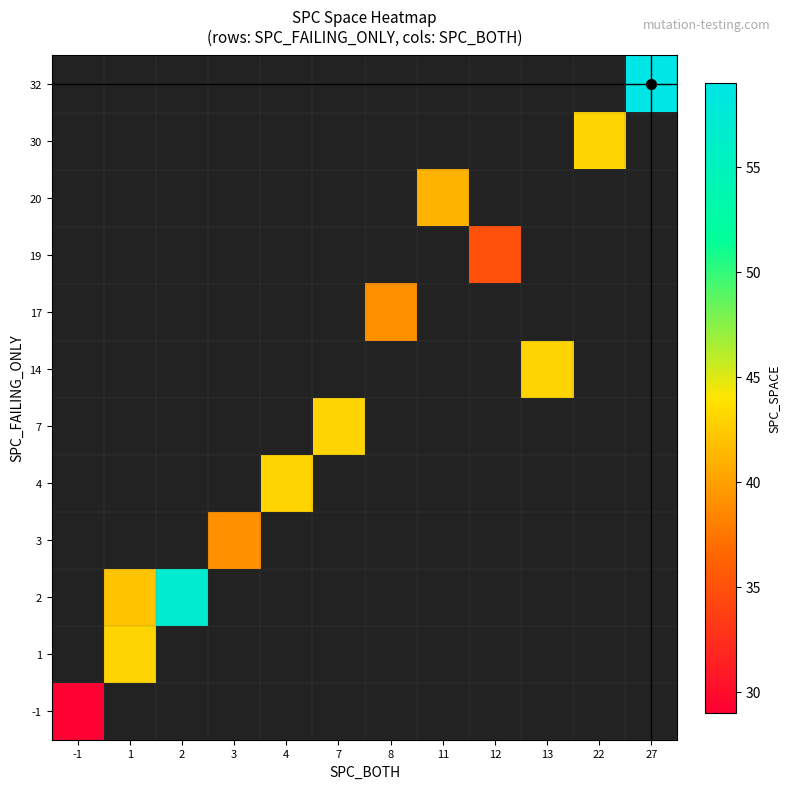

Which category has the lowest value in the 32 series?

-1